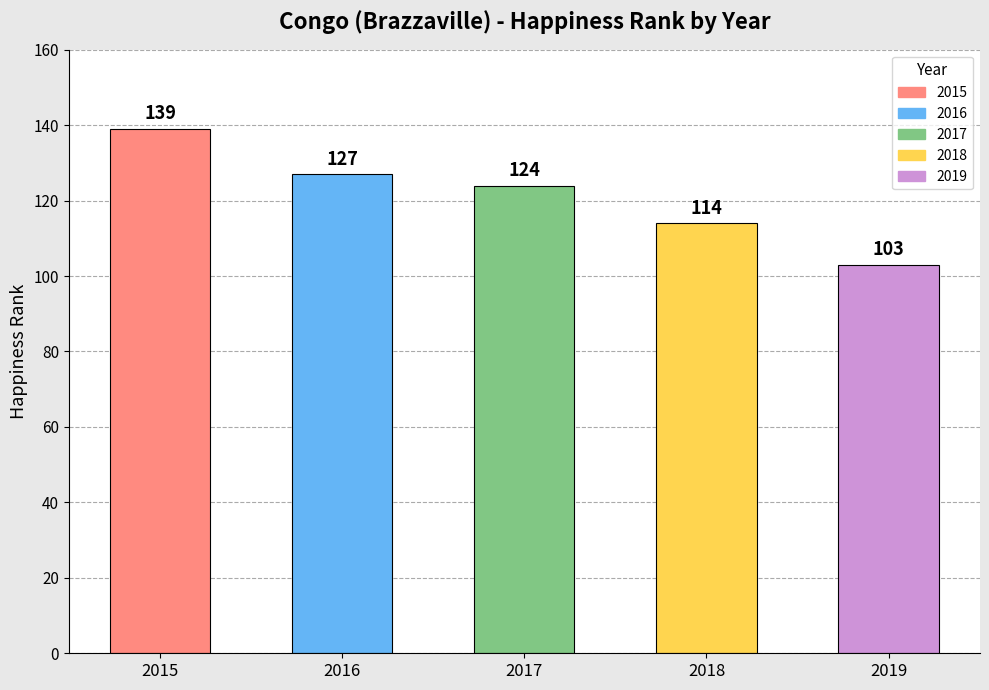

How many values are below 124?

2